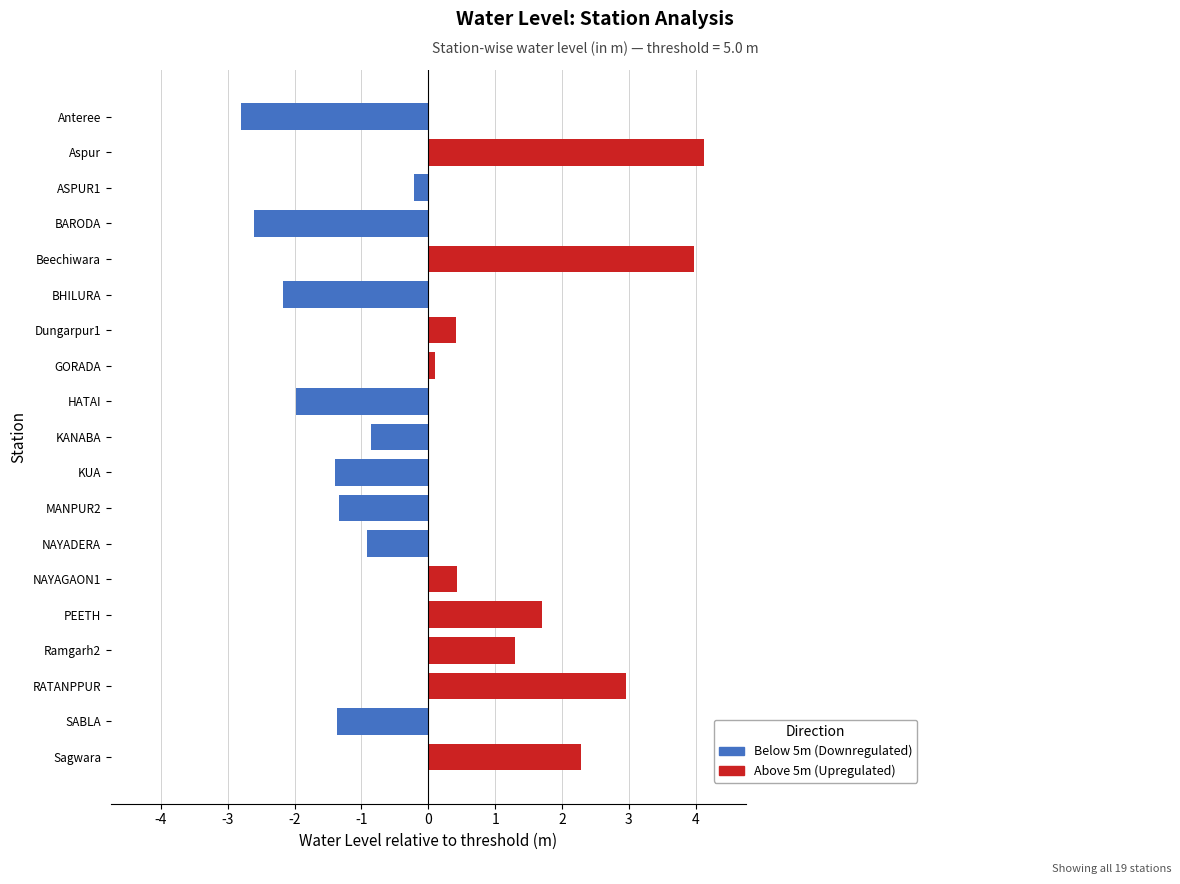

The value at BARODA is -2.6. True or false?

True